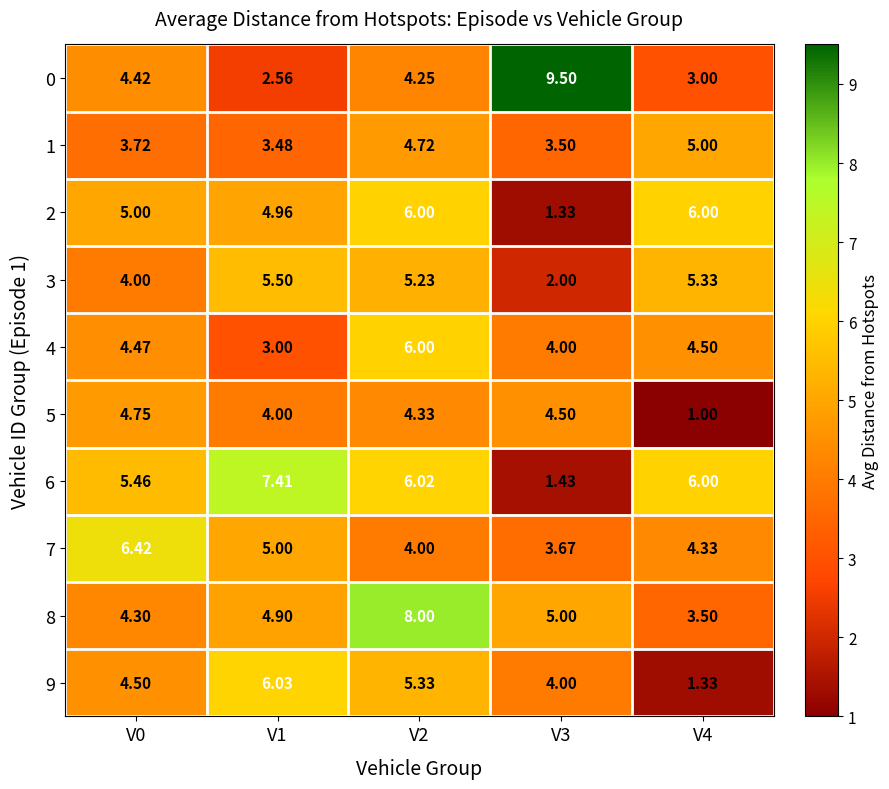

Is the value of 0 at V2 greater than the value of 6 at V3?

Yes